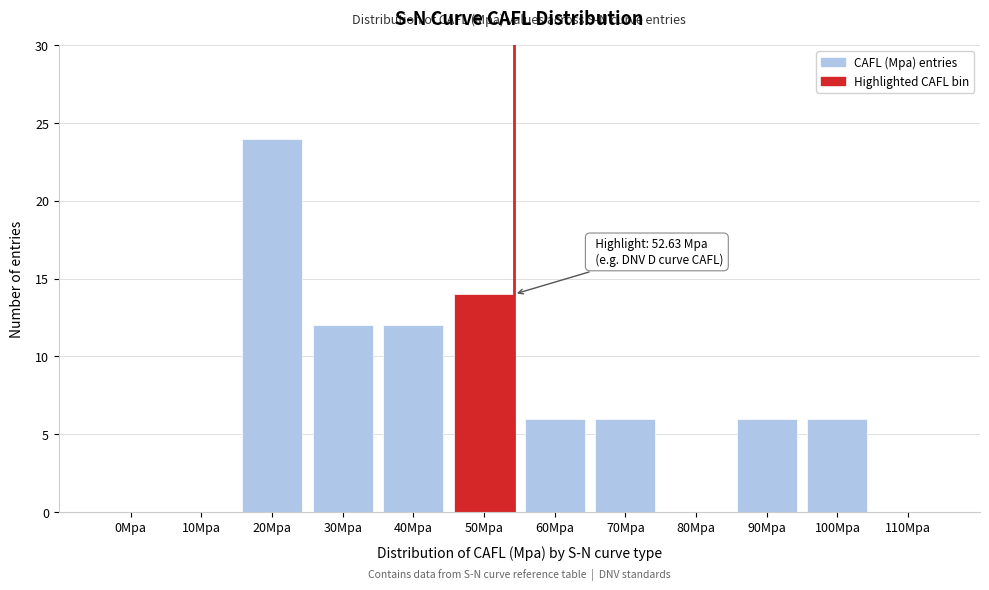

Reading left to right, list all the values displayed in this chart.

0Mpa=0	10Mpa=0	20Mpa=24	30Mpa=12	40Mpa=12	50Mpa=14	60Mpa=6	70Mpa=6	80Mpa=0	90Mpa=6	100Mpa=6	110Mpa=0